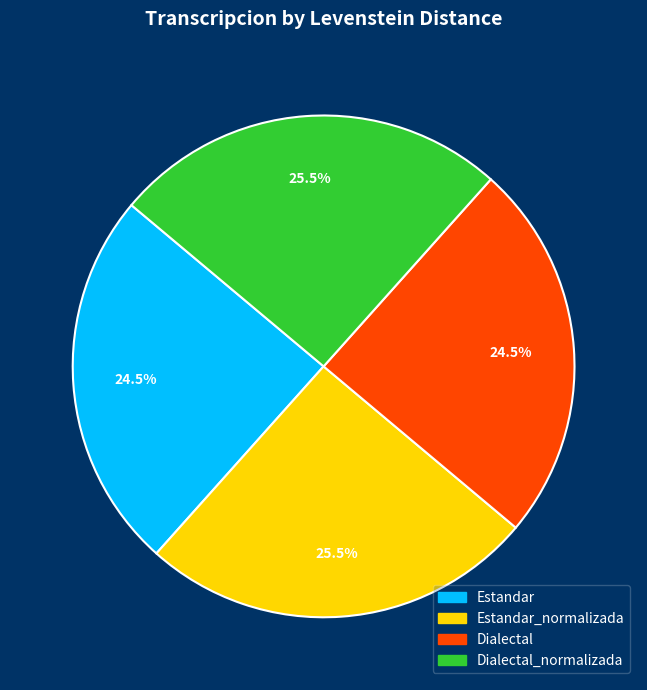

What percentage is NOT represented by Estandar?

75.5%